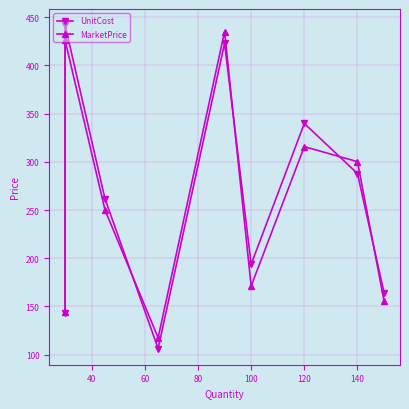

How many interior local peaks does the UnitCost series have?

3